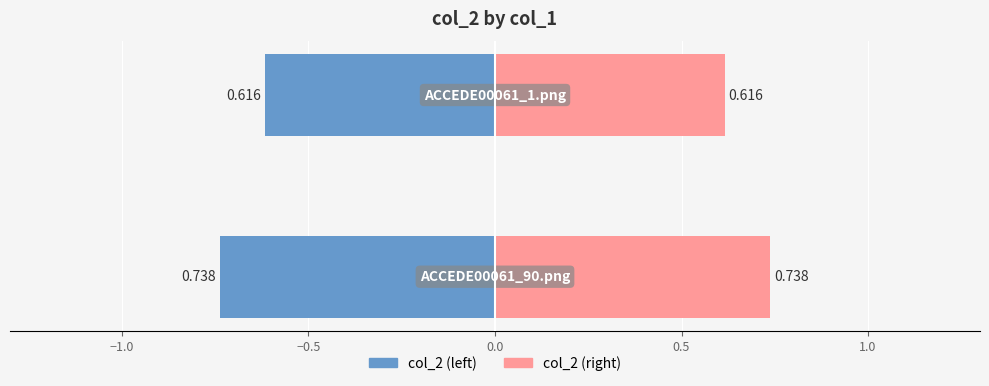

Reading left to right, extract all data points from this chart.

col_2 (left): −1.5=-0.7	−1.0=-0.6
col_2 (right): −1.5=0.7	−1.0=0.6